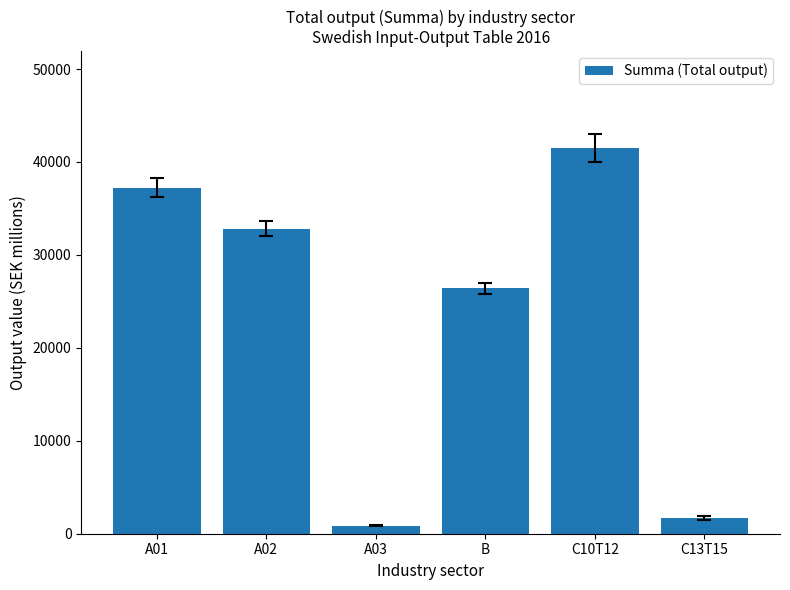

What is the sum of all values?

140611